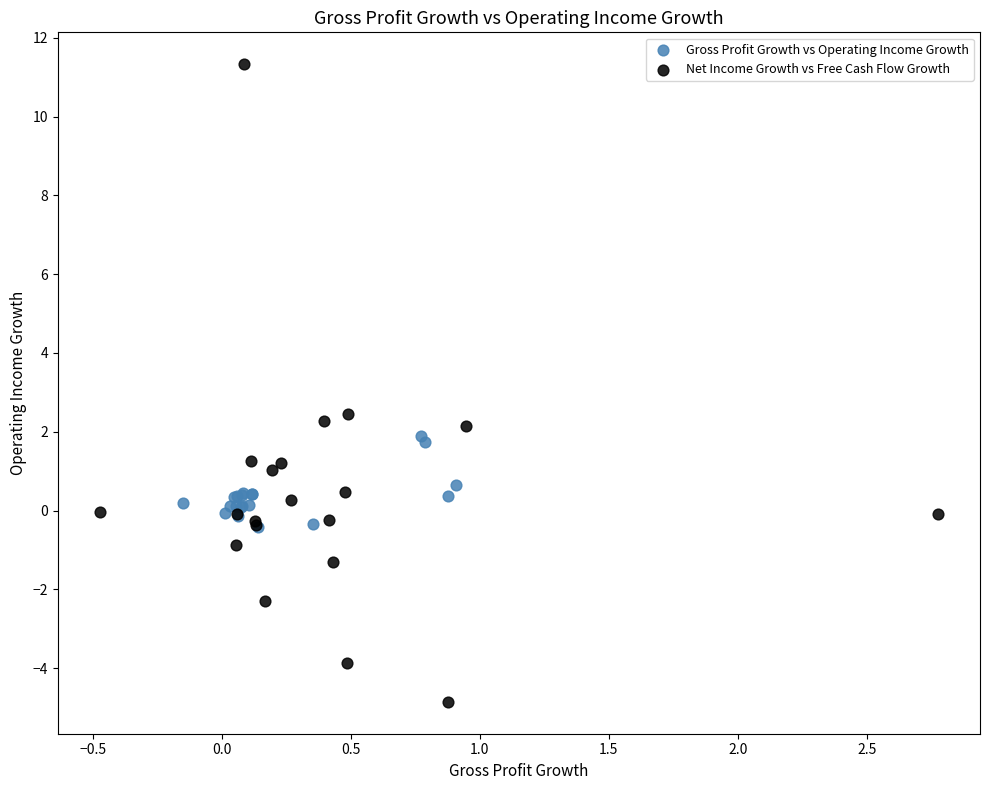

Which series contains the lowest Y value?

Net Income Growth vs Free Cash Flow Growth